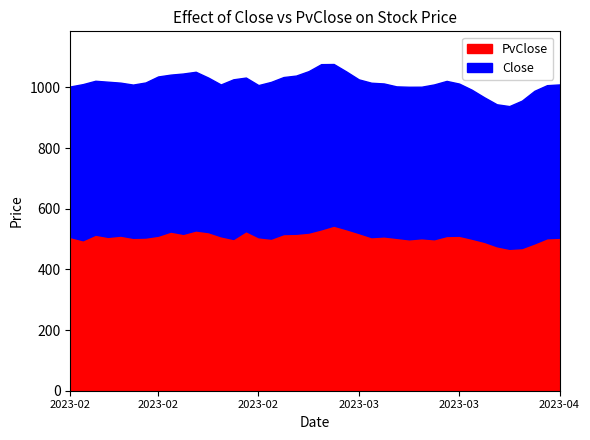

List the labels in order of PvClose value, smallest first.

2023-03-29, 2023-03-31, 2023-03-28, 2023-04-03, 2023-03-27, 2023-02-08, 2023-03-17, 2023-03-21, 2023-02-24, 2023-03-24, 2023-03-01, 2023-03-20, 2023-04-05, 2023-03-16, 2023-02-14, 2023-04-06, 2023-02-15, 2023-02-28, 2023-03-14, 2023-02-07, 2023-02-10, 2023-03-15, 2023-02-23, 2023-03-22, 2023-03-23, 2023-02-16, 2023-02-13, 2023-02-09, 2023-03-02, 2023-02-20, 2023-03-03, 2023-03-13, 2023-03-06, 2023-02-22, 2023-02-17, 2023-02-27, 2023-02-21, 2023-03-08, 2023-03-10, 2023-03-09